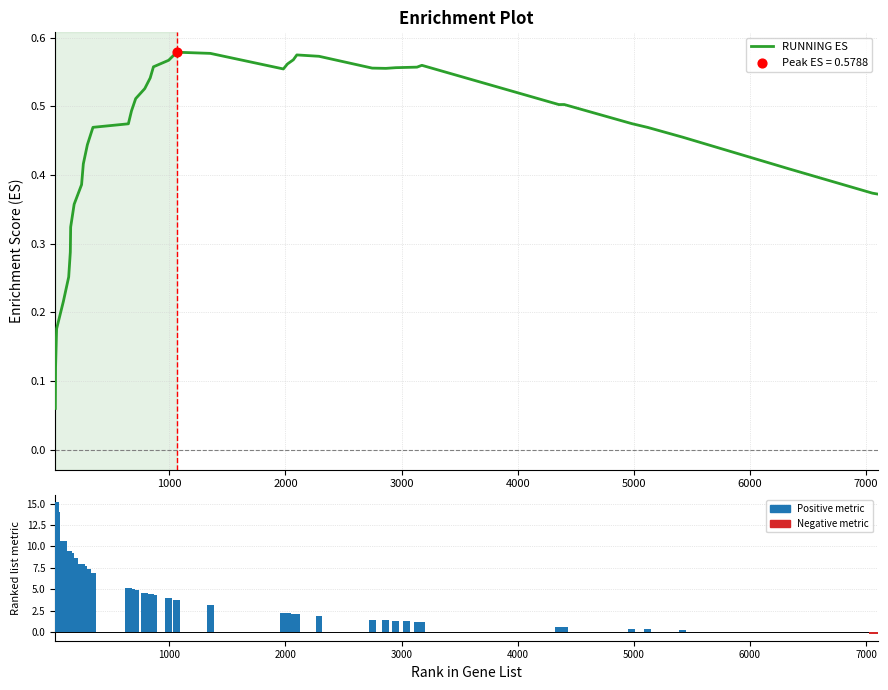

At how many categories does at least one series exceed 7?

11